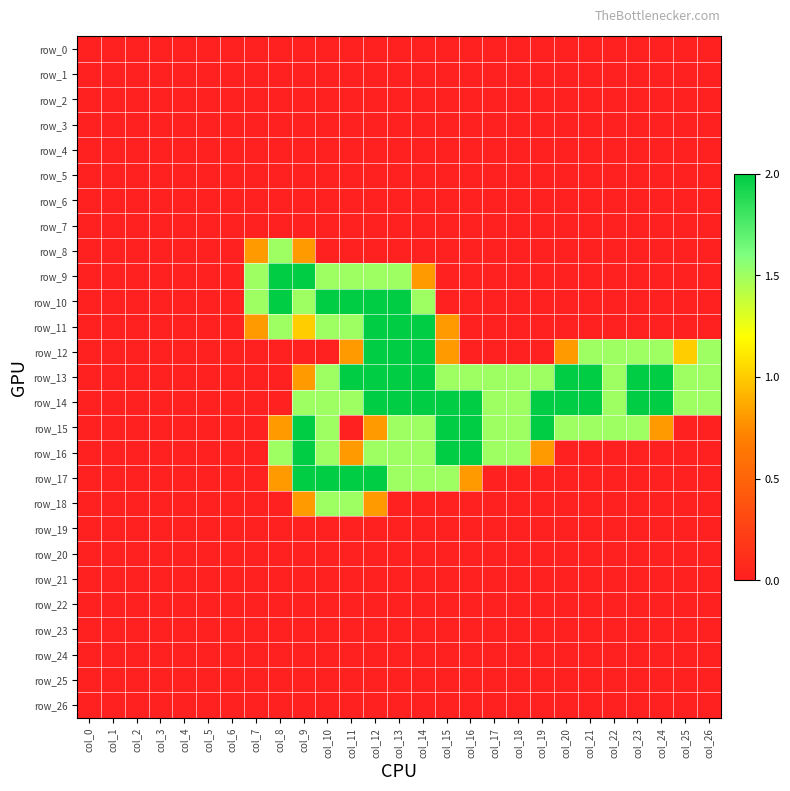

List the labels in order of row_6 value, largest first.

col_0, col_1, col_2, col_3, col_4, col_5, col_6, col_7, col_8, col_9, col_10, col_11, col_12, col_13, col_14, col_15, col_16, col_17, col_18, col_19, col_20, col_21, col_22, col_23, col_24, col_25, col_26